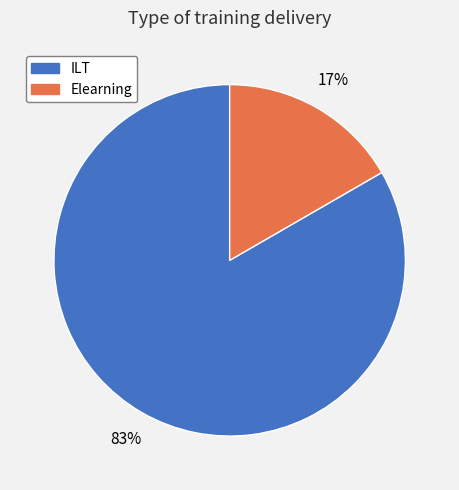

Is there any slice that represents more than half of the pie?

Yes